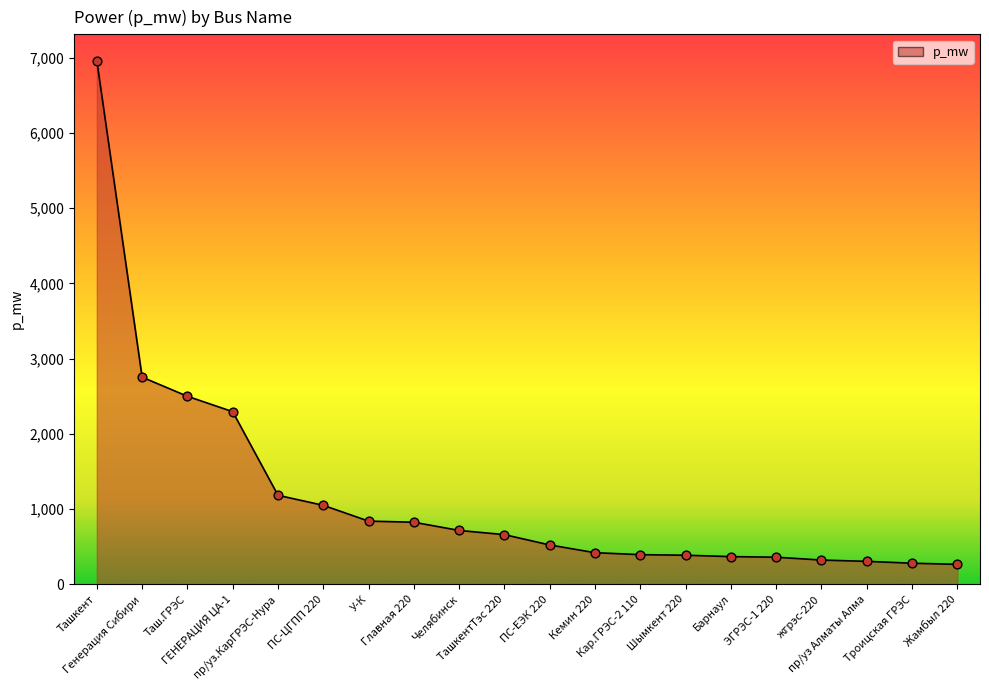

What is the change in value from Таш.ГРЭС to Кар.ГРЭС-2 110?

-2106.0